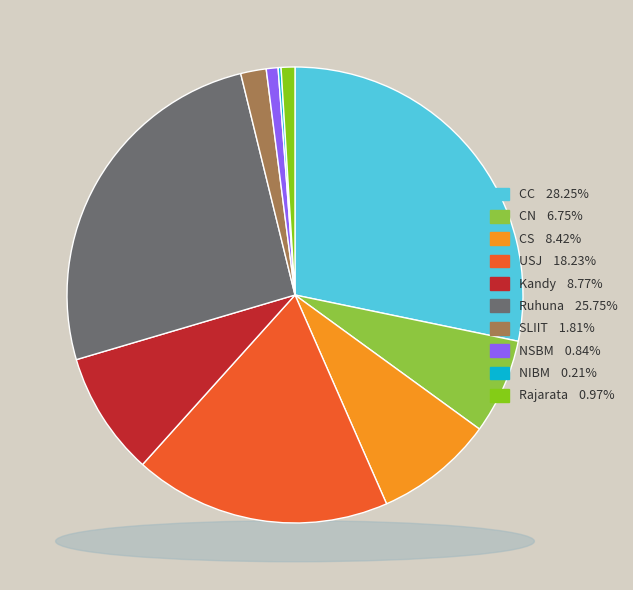

Which has a higher value, CS or Rajarata?

CS